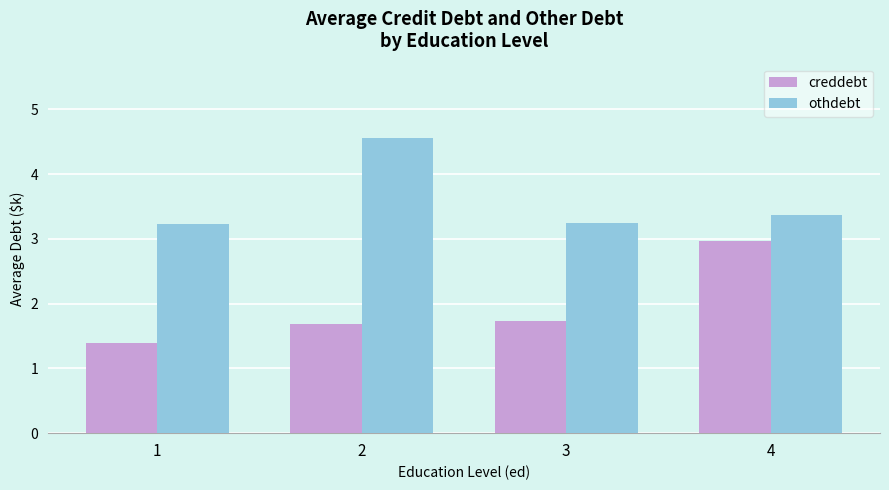

List the series in order of their peak value, highest first.

othdebt, creddebt